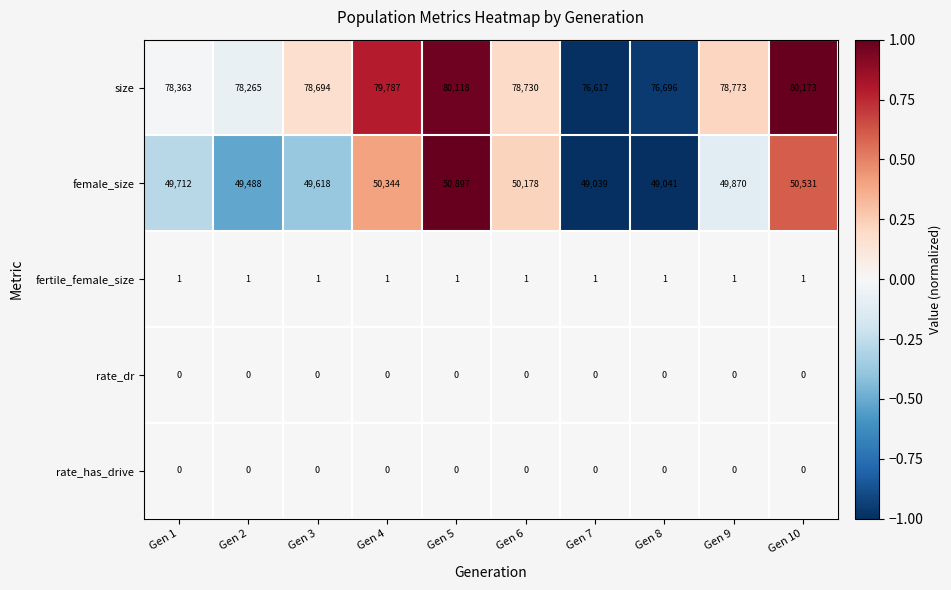

Which label corresponds to the largest value in the chart?

Gen 10